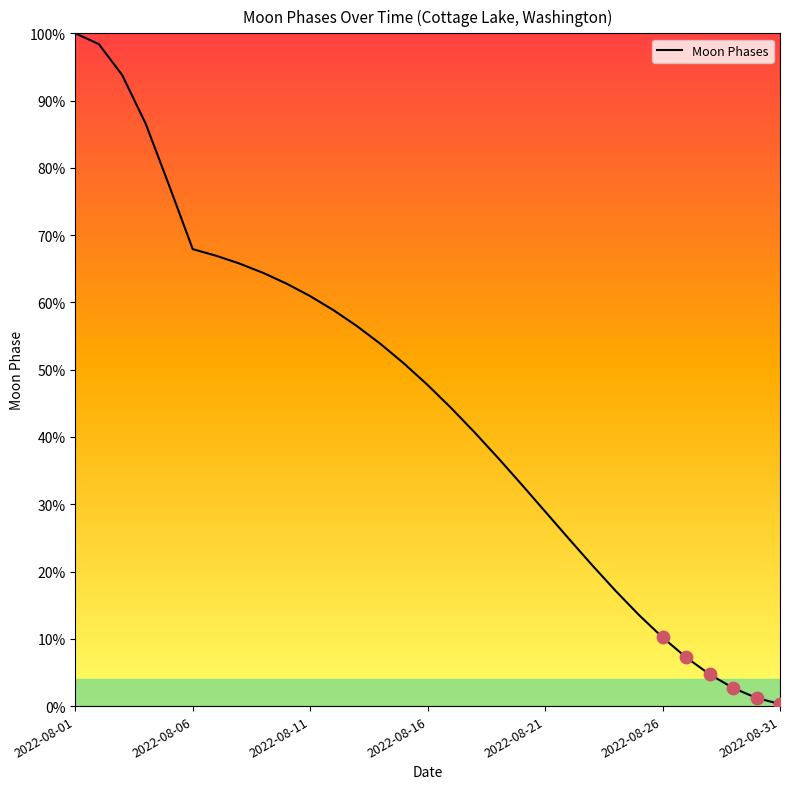

What is the greatest value displayed?

100.0